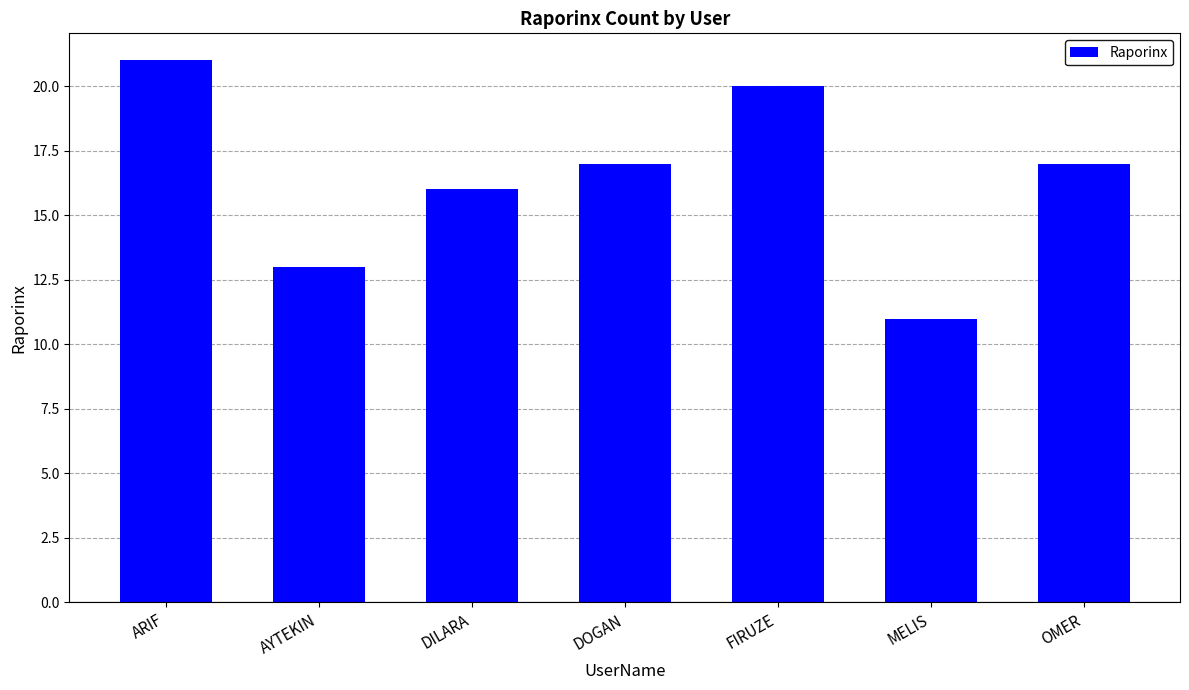

Reading left to right, what are all the values shown in this chart?

21	13	16	17	20	11	17